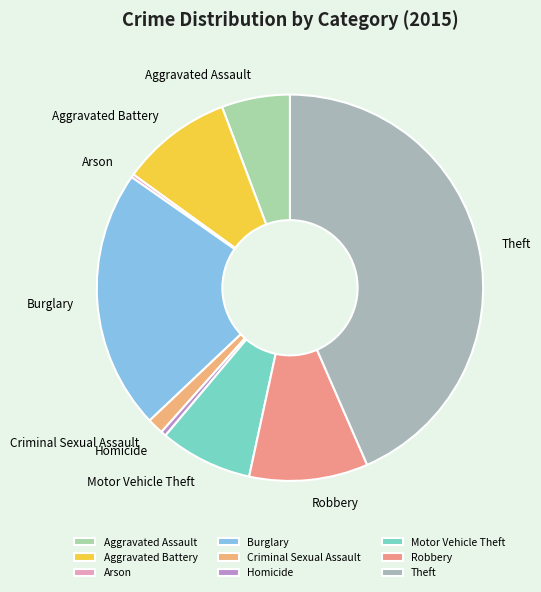

Is the sum of Criminal Sexual Assault and Theft greater than half?

No